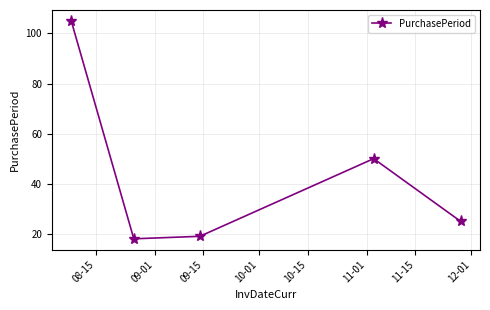

What is the sum of all values?

217